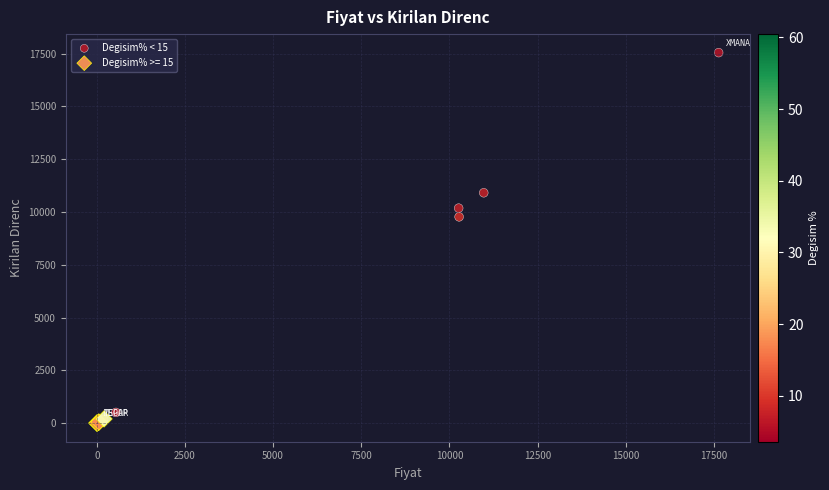

Which series has the largest Y range (max minus min)?

Degisim% < 15